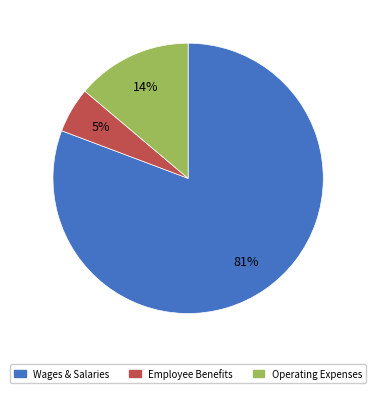

Is there any slice that represents more than half of the pie?

Yes